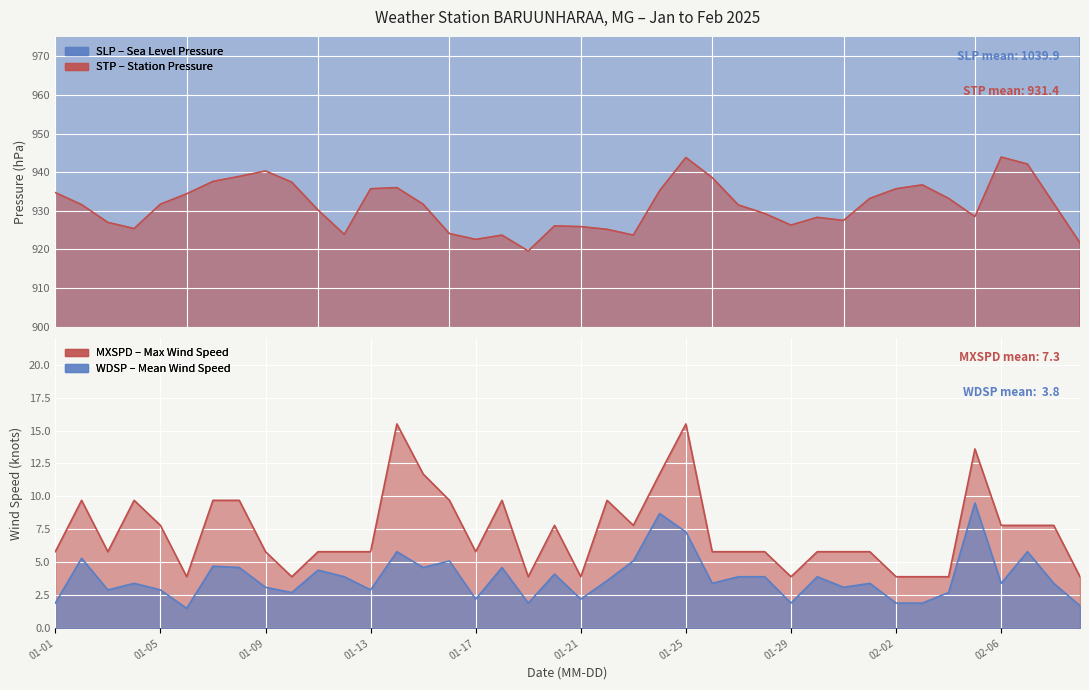

What is the label of the 35th point from the left?

2025-02-04